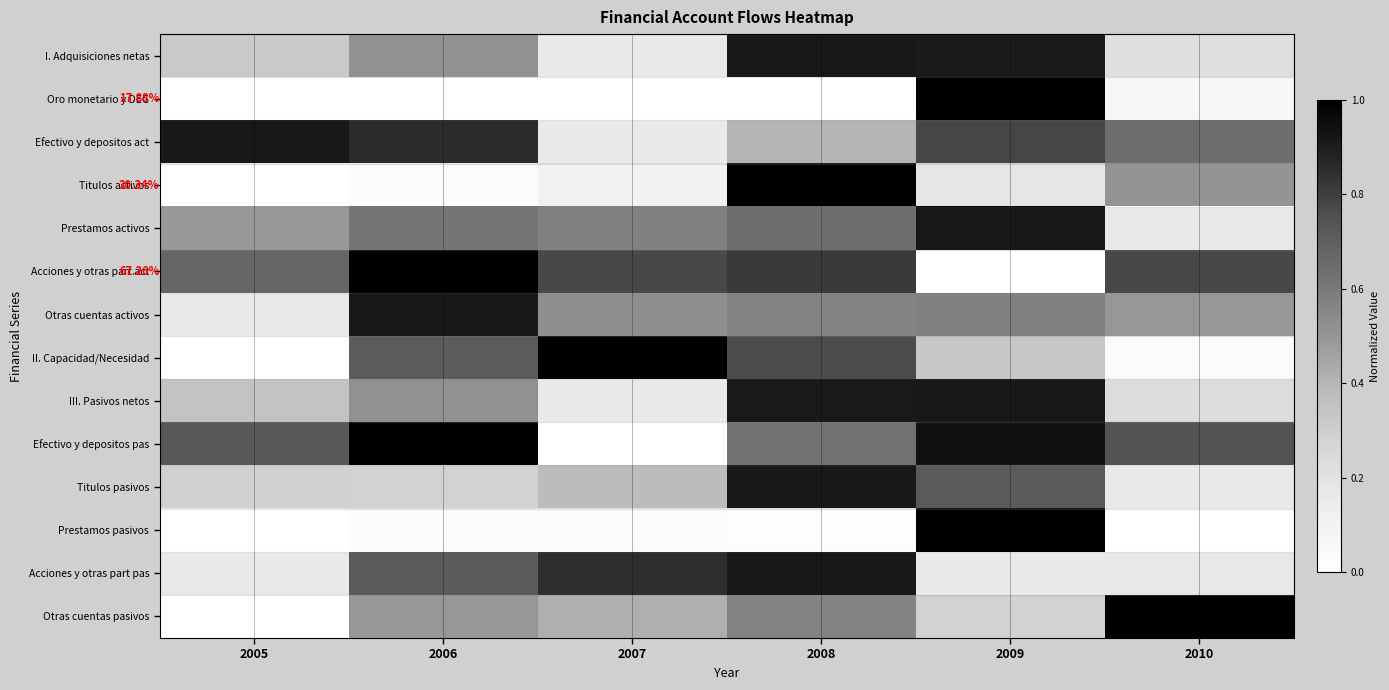

Rank the series by their maximum value, from highest to lowest.

I. Adquisiciones netas, Oro monetario y DEG, Efectivo y depositos act, Titulos activos, Prestamos activos, Acciones y otras part act, Otras cuentas activos, II. Capacidad/Necesidad, III. Pasivos netos, Efectivo y depositos pas, Titulos pasivos, Prestamos pasivos, Acciones y otras part pas, Otras cuentas pasivos